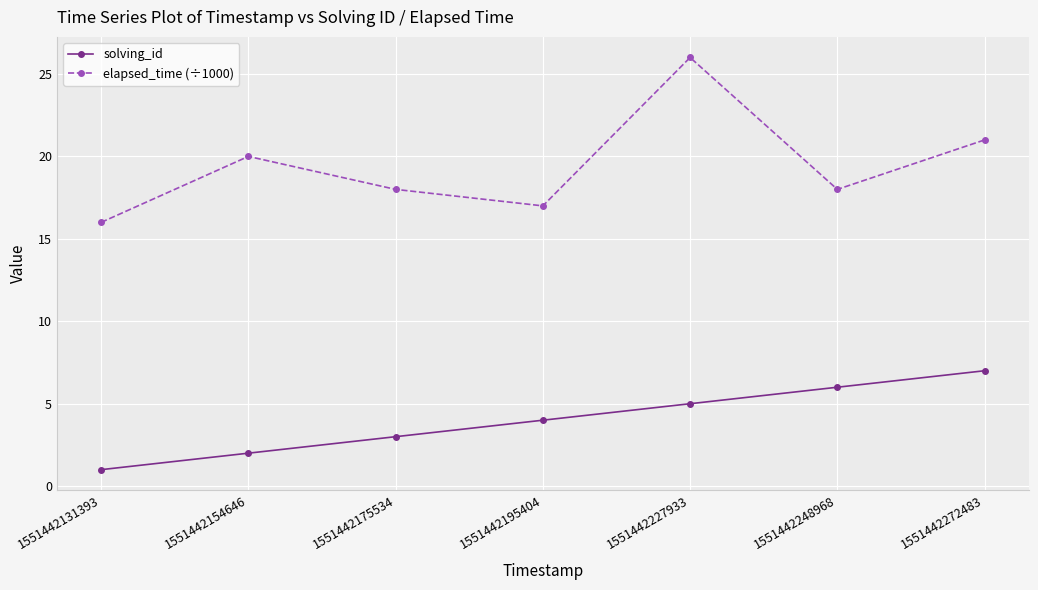

Reading left to right, what are all the values shown in this chart?

solving_id: 1551442131393=1	1551442154646=2	1551442175534=3	1551442195404=4	1551442227933=5	1551442248968=6	1551442272483=7
elapsed_time (÷1000): 1551442131393=16	1551442154646=20	1551442175534=18	1551442195404=17	1551442227933=26	1551442248968=18	1551442272483=21